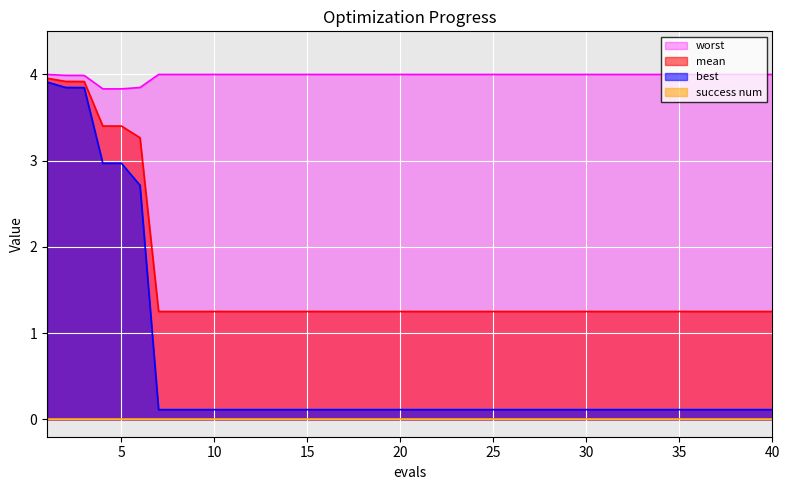

The mean series shows 0.8 at 7. True or false?

False